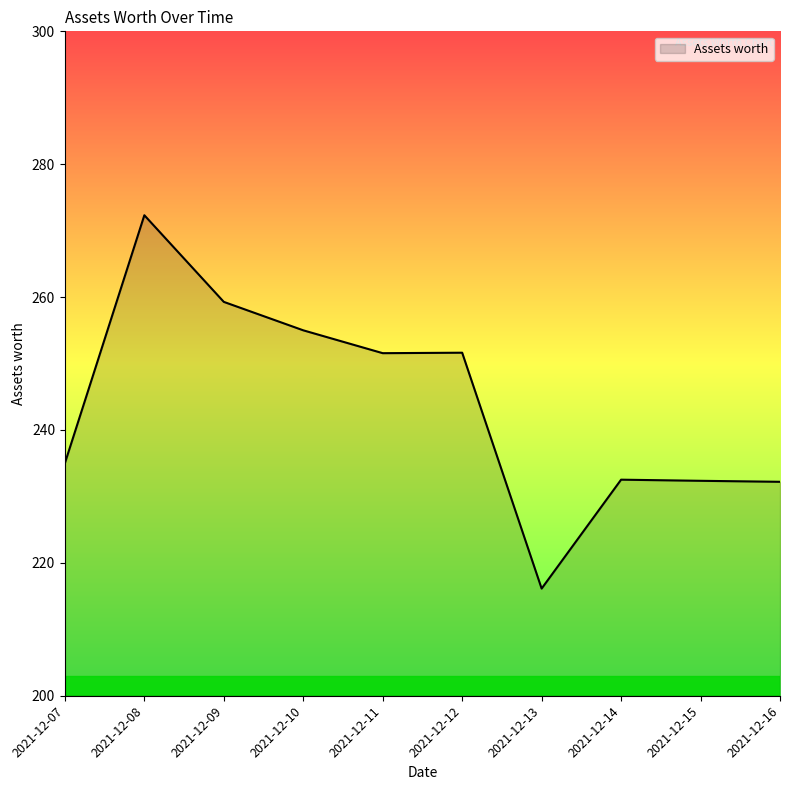

True or false: the data shows 399.0 at 2021-12-10.

False